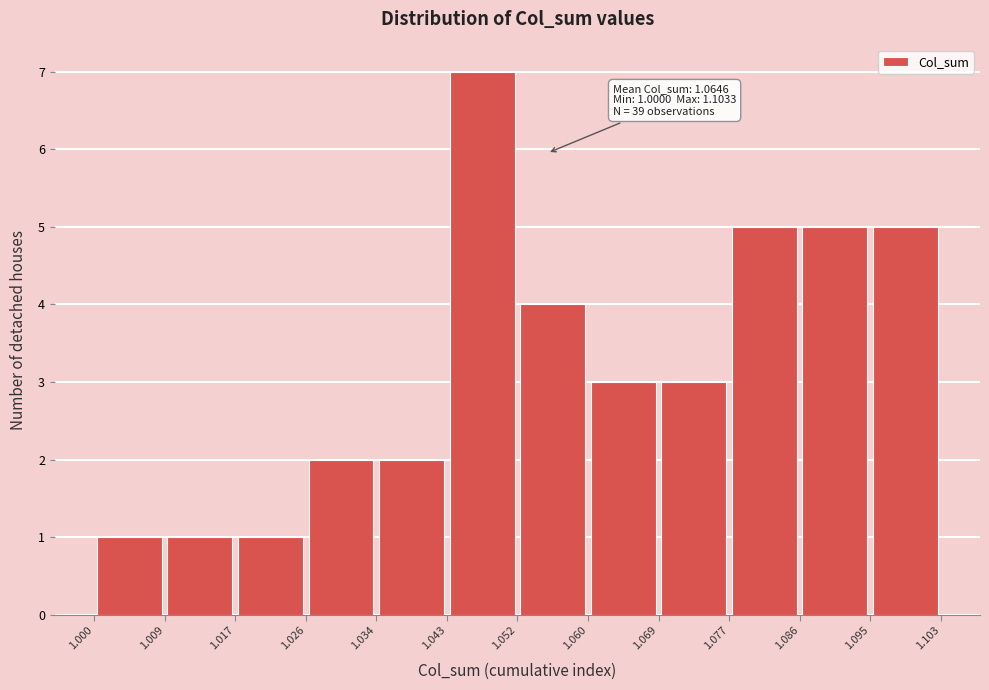

Over which range of the x-axis is the bar tallest?

1.043 to 1.052